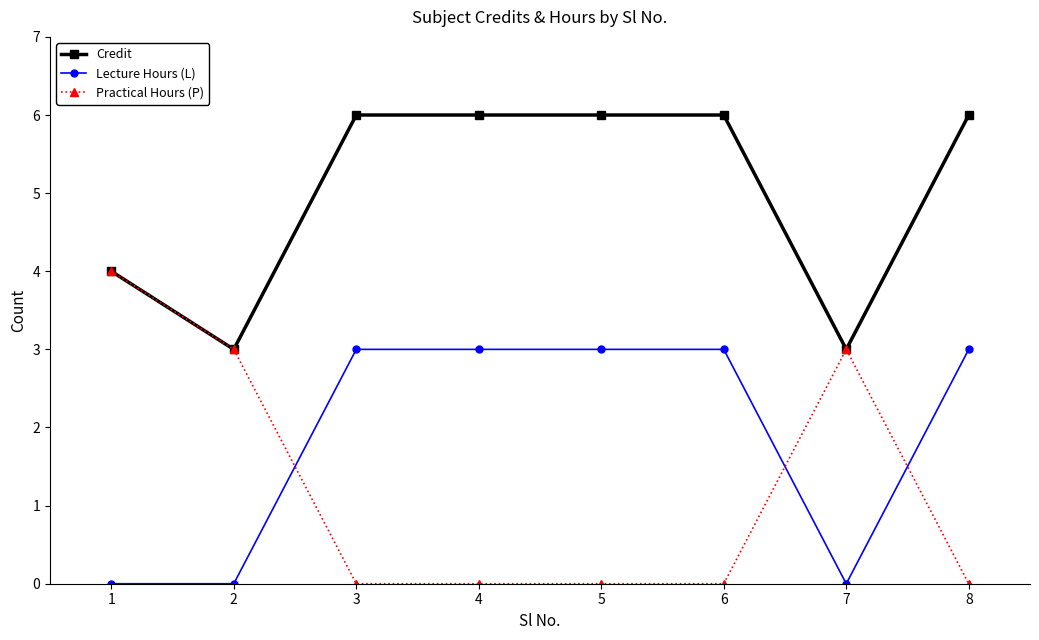

True or false: Lecture Hours (L) has more than 2 points higher than both neighbors.

False